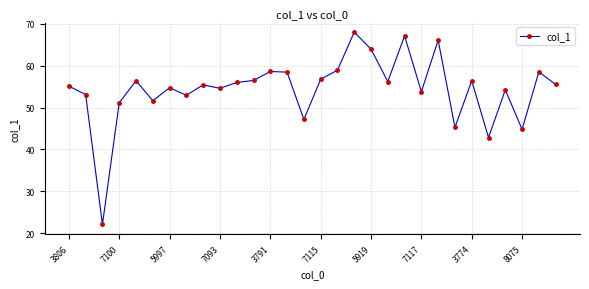

What is the maximum value shown in the chart?

68.0